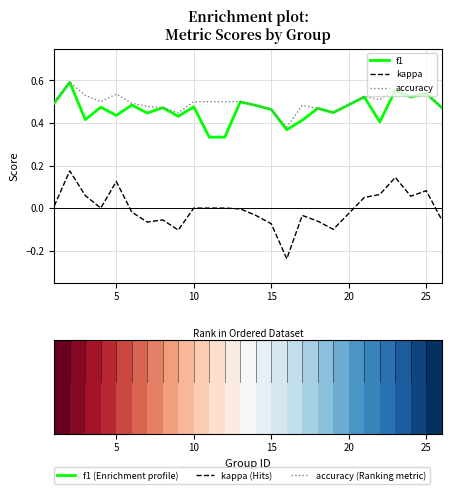

Which series has the widest spread of values?

kappa